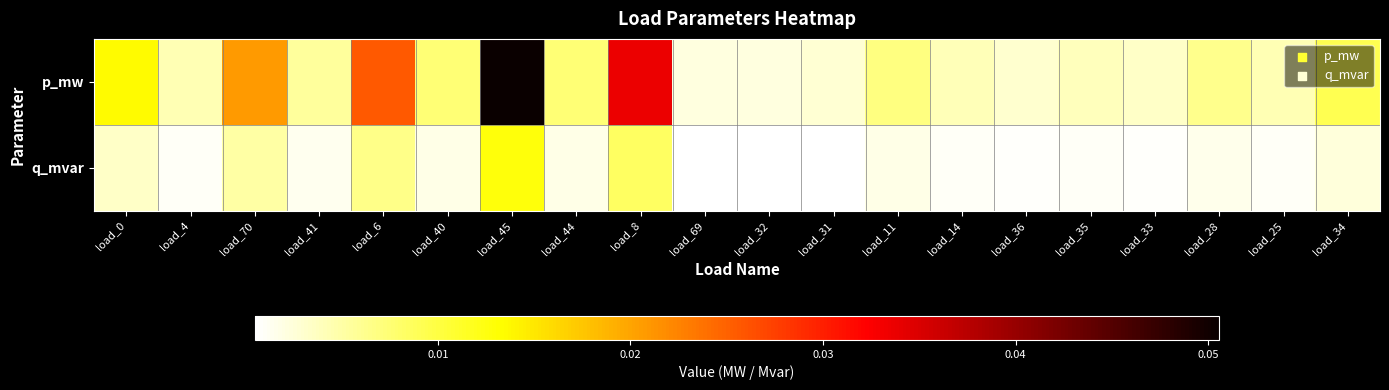

Reading right to left, list all the values displayed in this chart.

p_mw: load_34=0.0	load_25=0.0	load_28=0.0	load_33=0.0	load_35=0.0	load_36=0.0	load_14=0.0	load_11=0.0	load_31=0.0	load_32=0.0	load_69=0.0	load_8=0.0	load_44=0.0	load_45=0.1	load_40=0.0	load_6=0.0	load_41=0.0	load_70=0.0	load_4=0.0	load_0=0.0
q_mvar: load_34=0.0	load_25=0.0	load_28=0.0	load_33=0.0	load_35=0.0	load_36=0.0	load_14=0.0	load_11=0.0	load_31=0.0	load_32=0.0	load_69=0.0	load_8=0.0	load_44=0.0	load_45=0.0	load_40=0.0	load_6=0.0	load_41=0.0	load_70=0.0	load_4=0.0	load_0=0.0